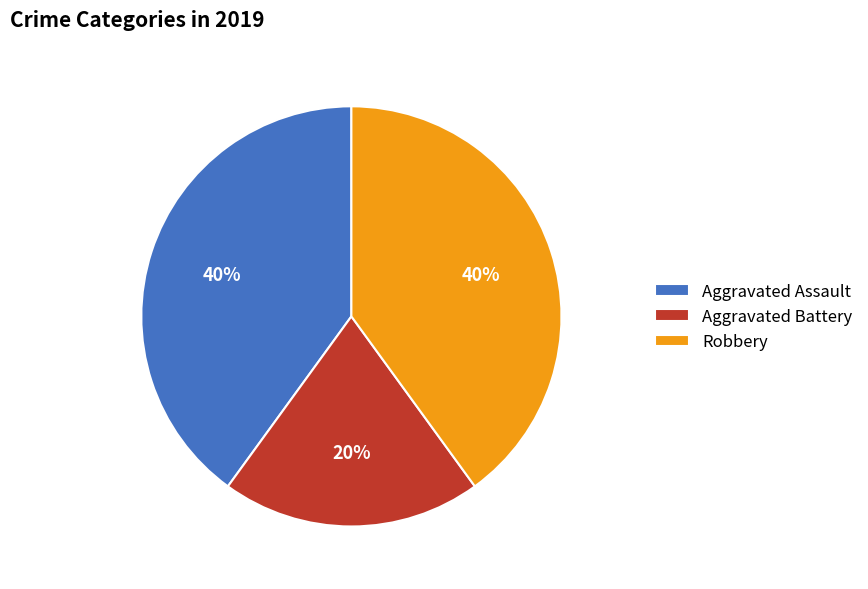

How many segments does this pie chart have?

3